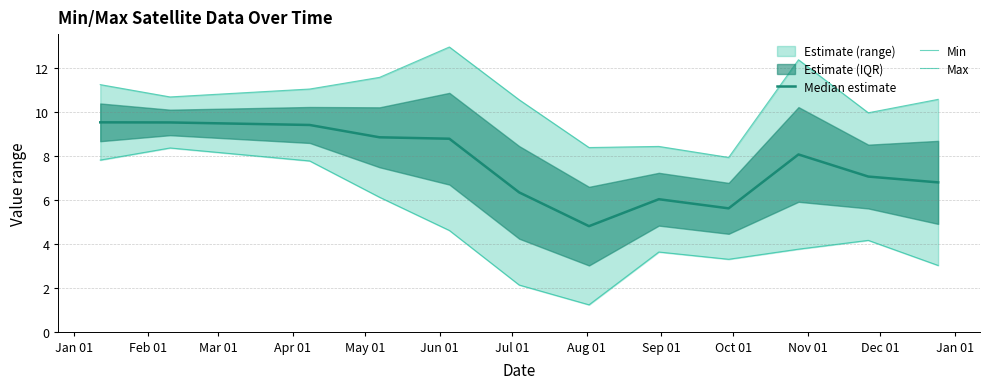

Reading right to left, list all the values displayed in this chart.

Median estimate: 6.8	7.0	8.1	5.6	6.0	4.8	6.3	8.8	8.8	9.4	9.5	9.5
Min: 3.0	4.2	3.8	3.3	3.6	1.2	2.1	4.6	6.1	7.8	8.3	7.8
Max: 10.6	9.9	12.4	7.9	8.4	8.4	10.5	12.9	11.6	11.0	10.7	11.2